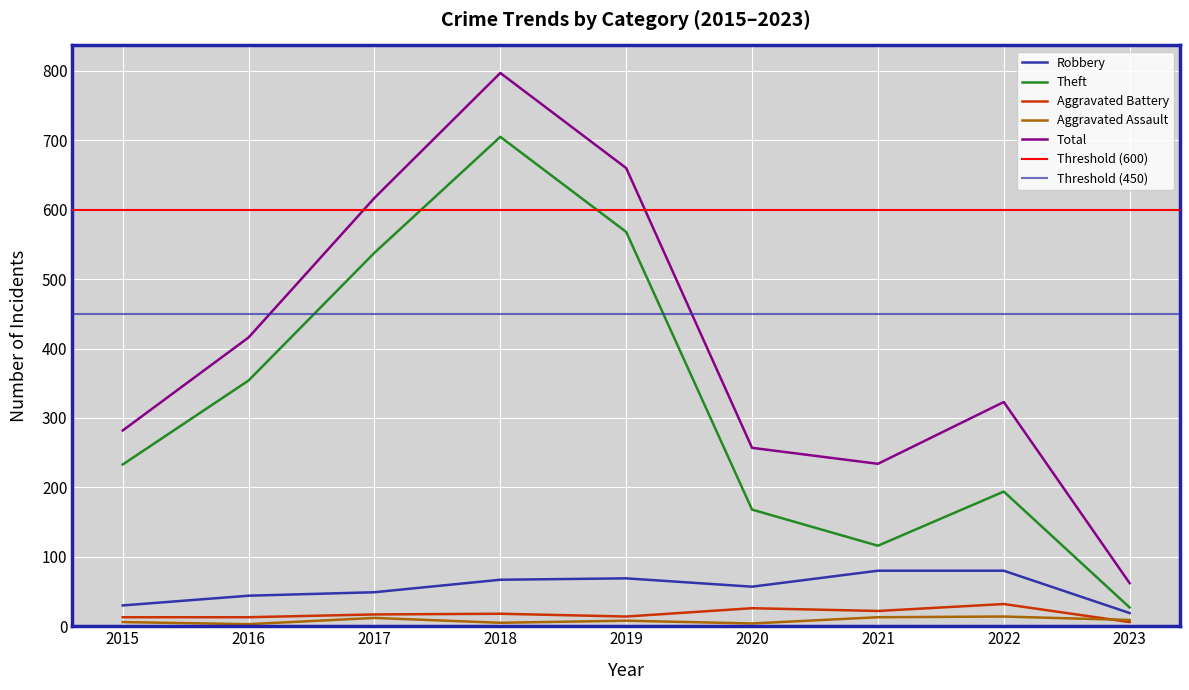

How many lines are shown in the chart?

5